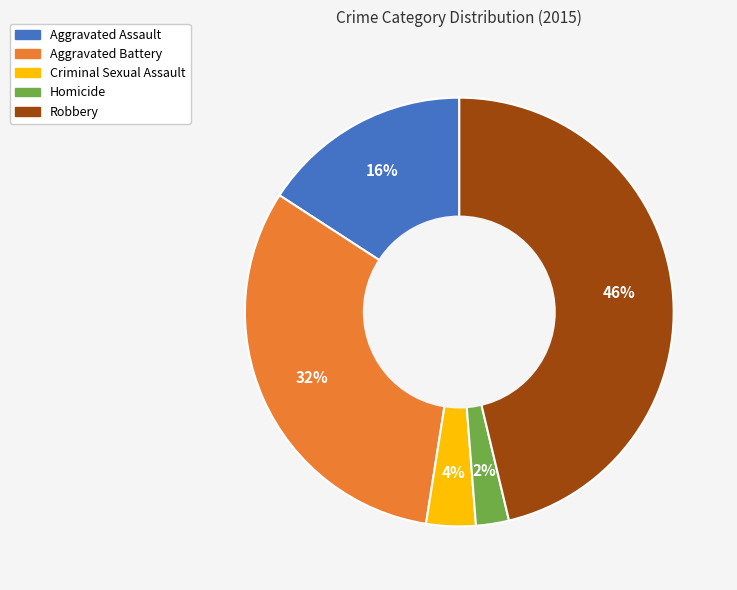

Which category has the smallest portion of the pie?

Homicide